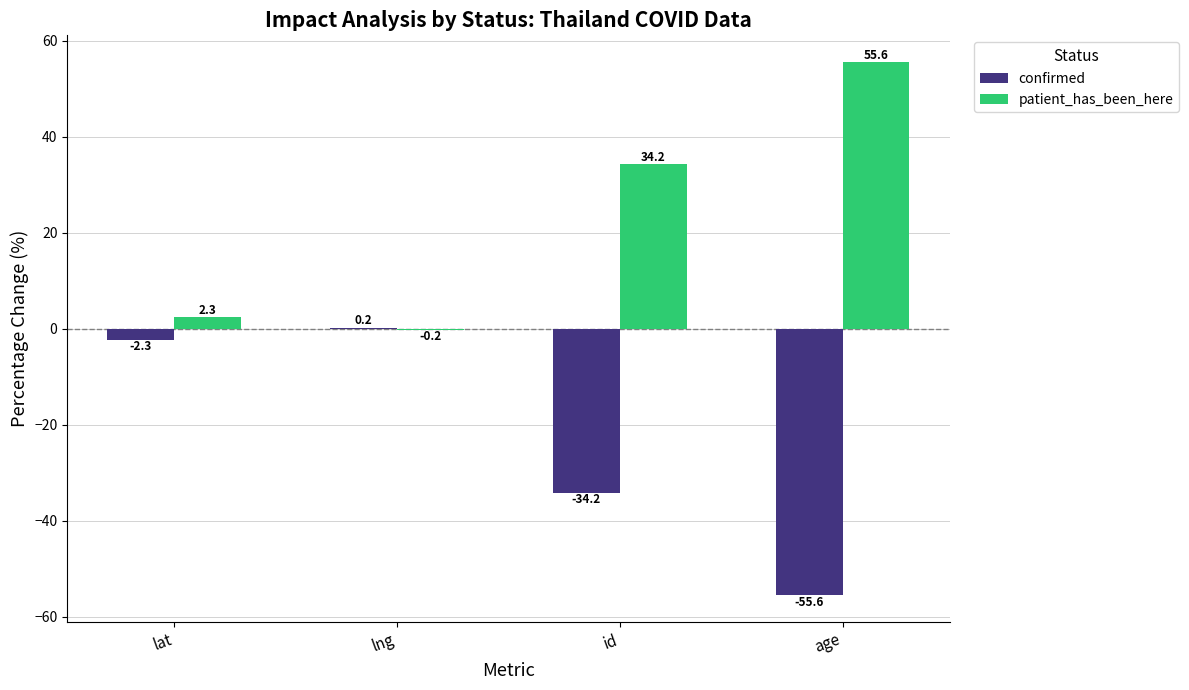

What is the difference between the confirmed values at id and age?

21.3